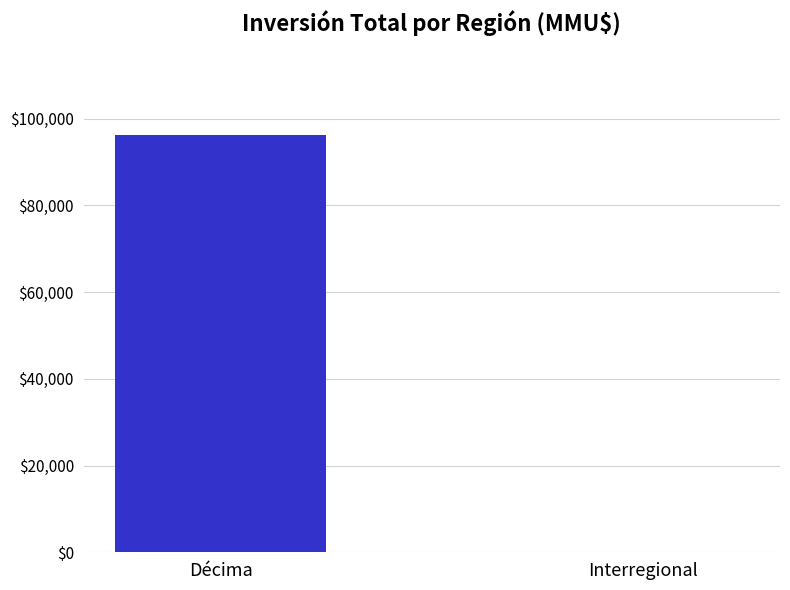

How many values are between 100 and 96189?

2